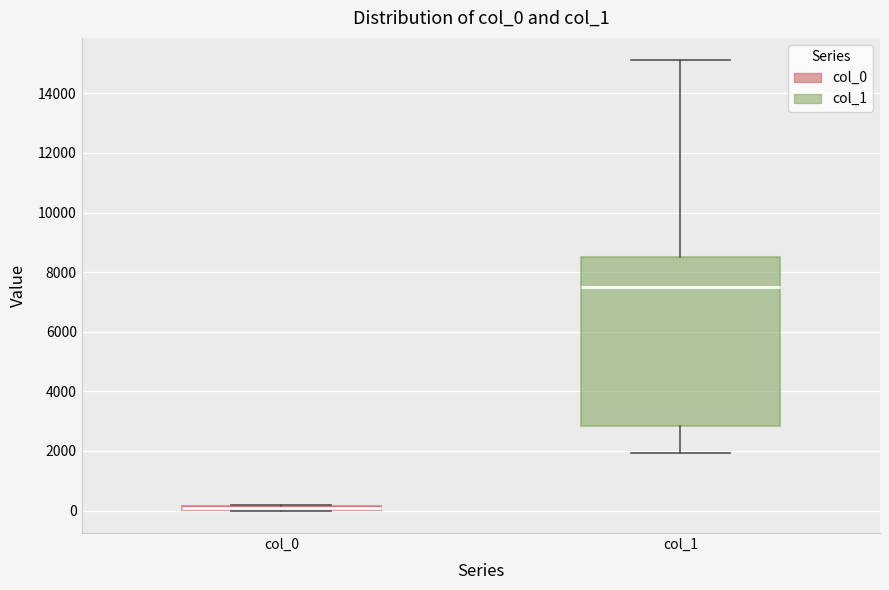

Comparing the boxes themselves (not the whiskers), which one is the tallest?

col_1